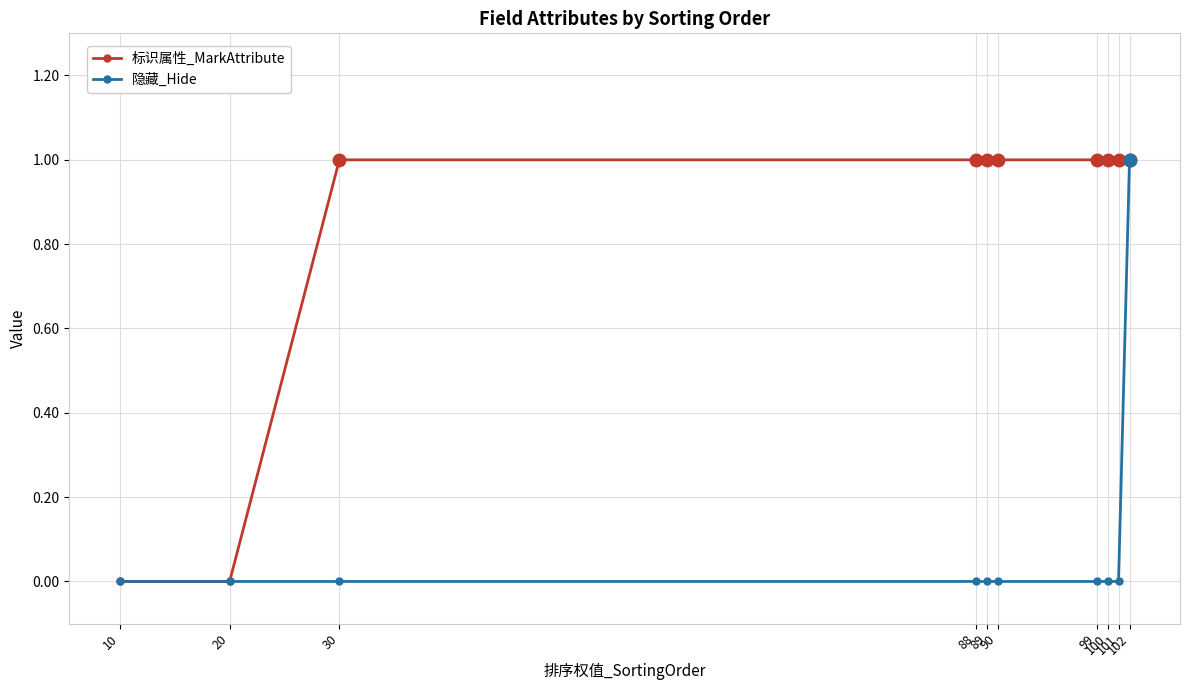

What is the total value across all series at 30?

1